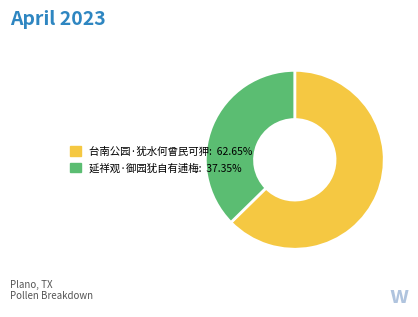

Is the sum of 台南公园·犹水何曾民可狎 and 延祥观·御园犹自有逋梅 greater than half?

Yes